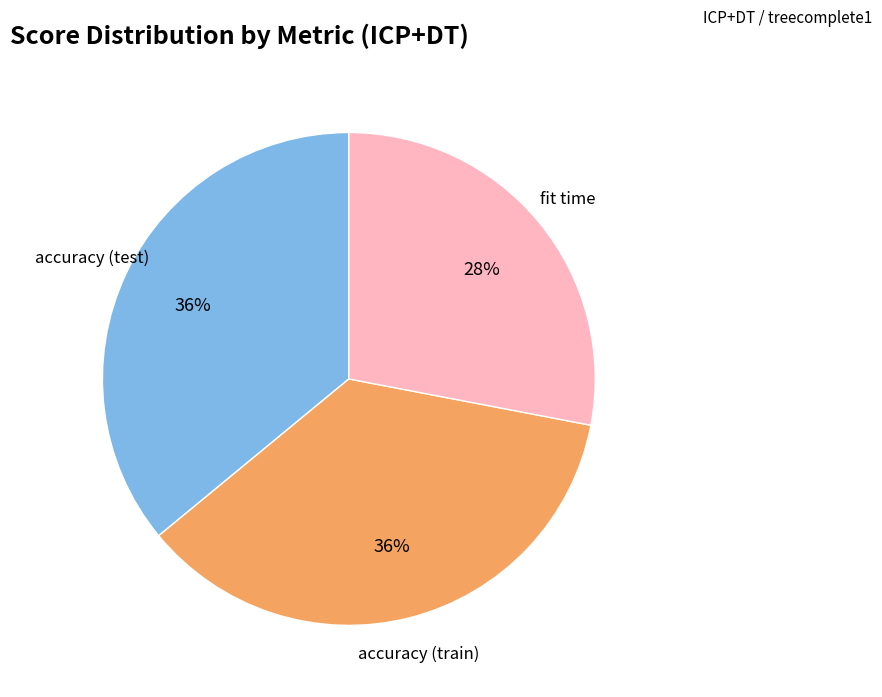

Does any single category account for the majority?

No